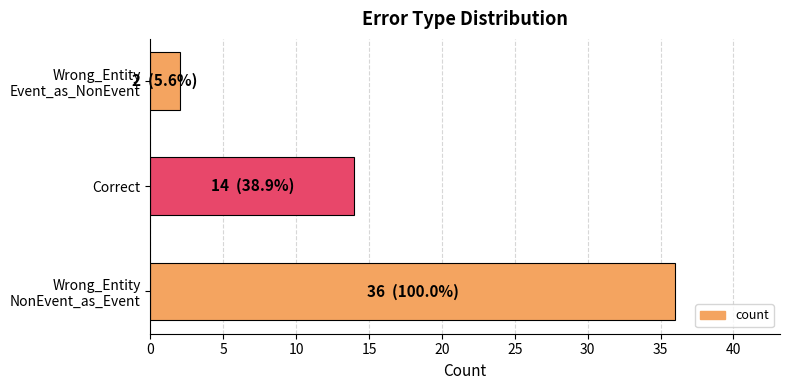

What is the average value?

17